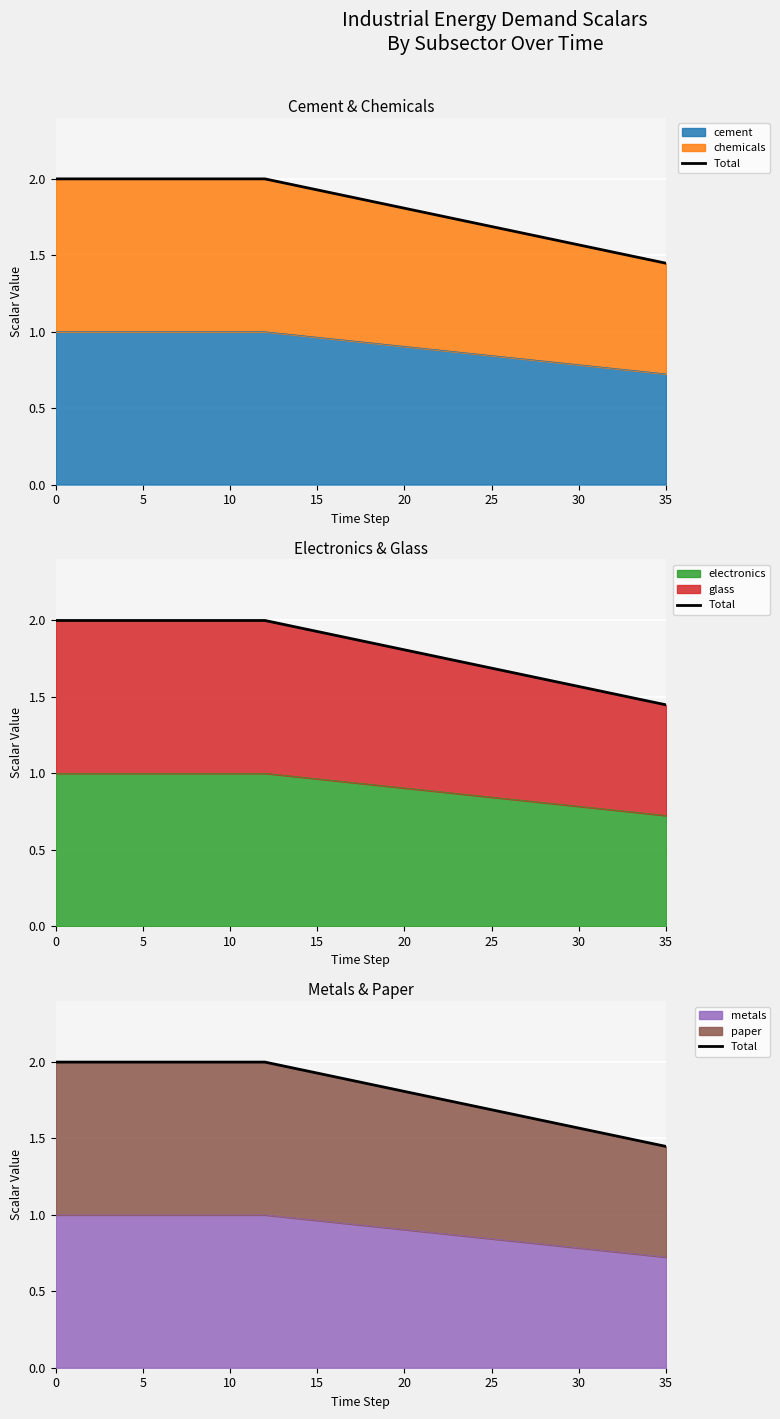

Is it true that the value at 21 is 1.1?

False